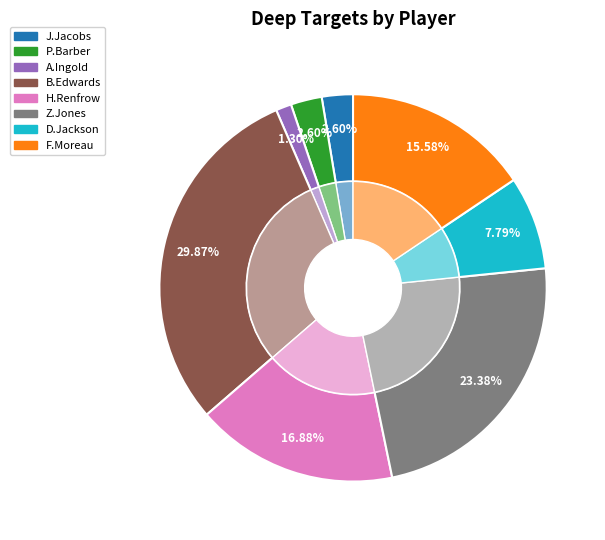

What percentage is the P.Barber slice, to the nearest percent?

3%